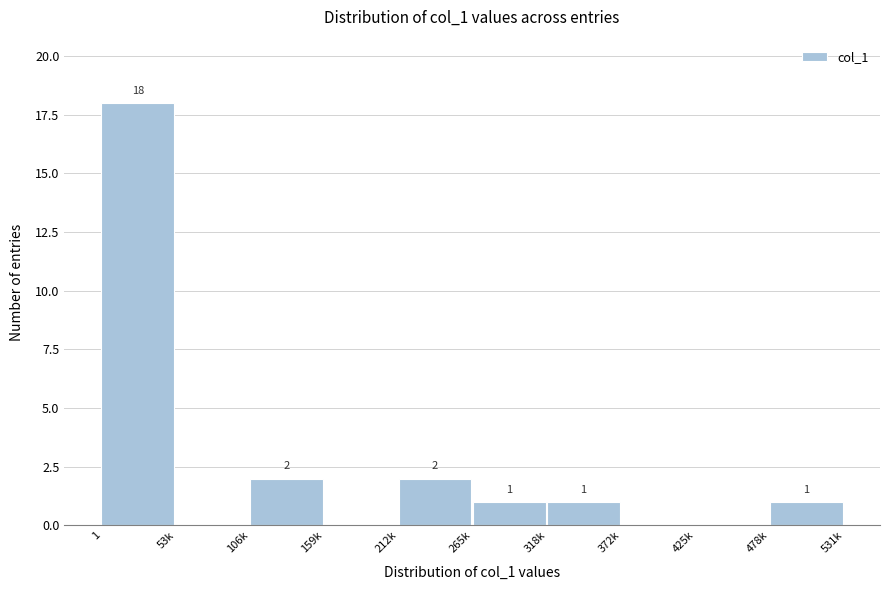

Reading right to left, transcribe all the data shown in this chart.

478k=1	425k=0	372k=0	318k=1	265k=1	212k=2	159k=0	106k=2	53k=0	1=18